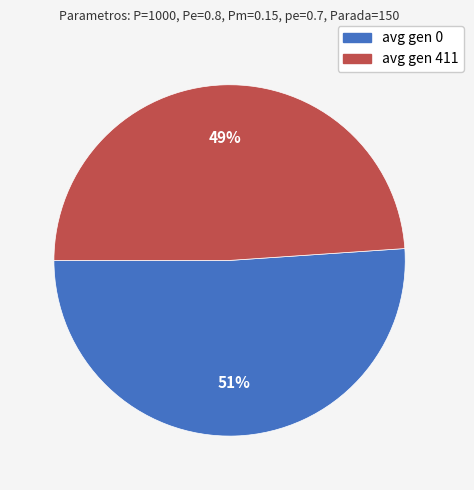

Is there any slice that represents more than half of the pie?

Yes